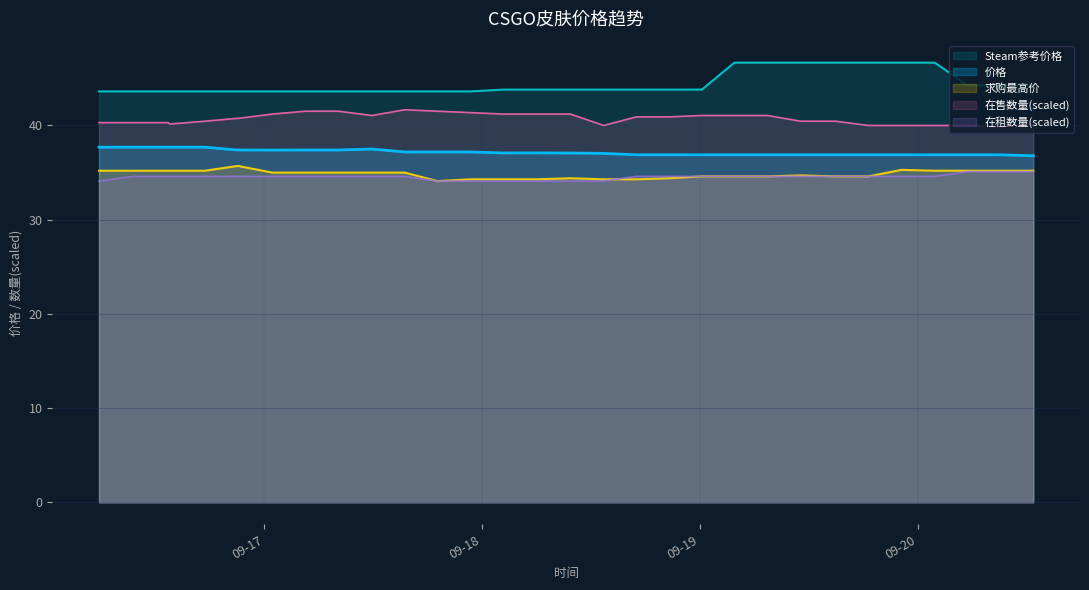

What is the sum of all 在售数量 values?

1384.5